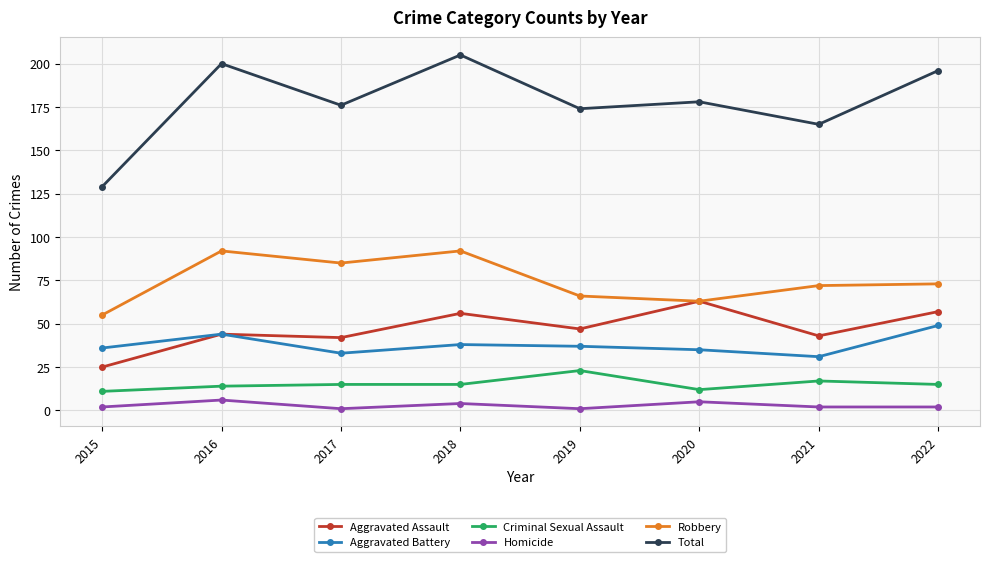

Which category has the highest value across all series?

2018